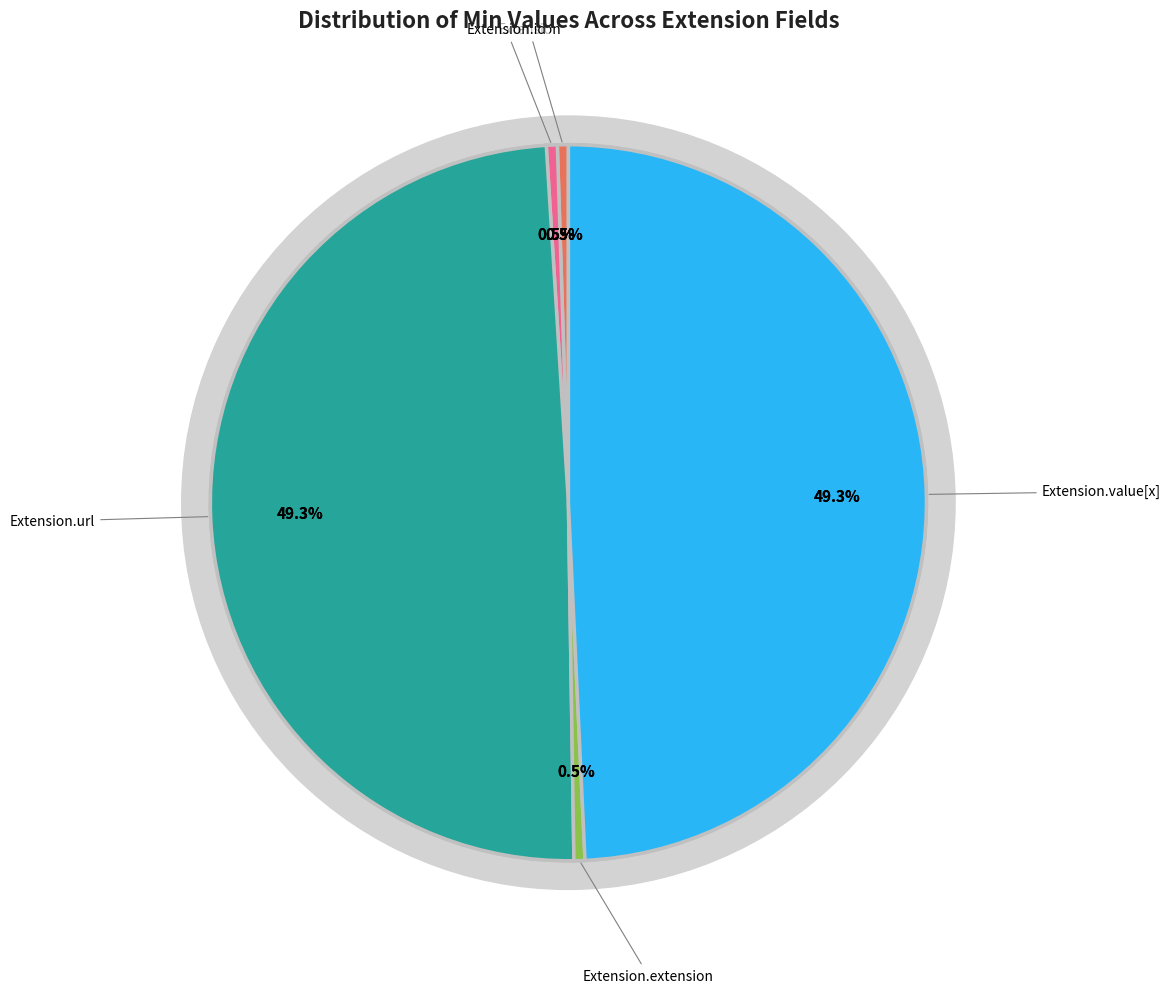

Which slice is the smallest?

Extension